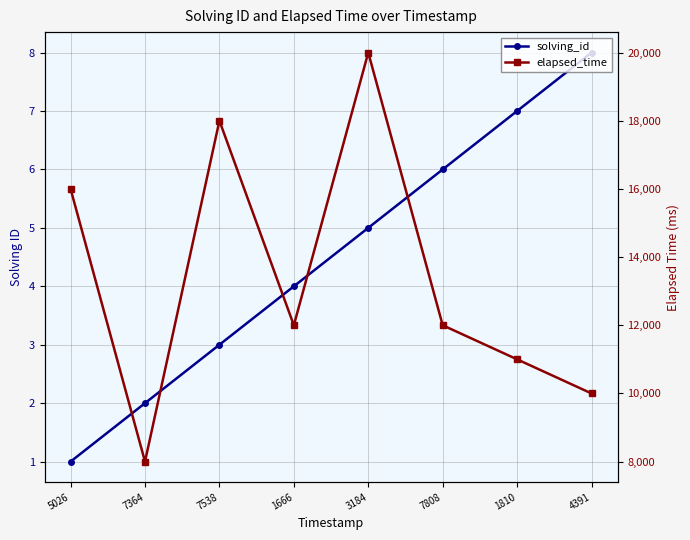

What is the highest value of the solving_id series?

8